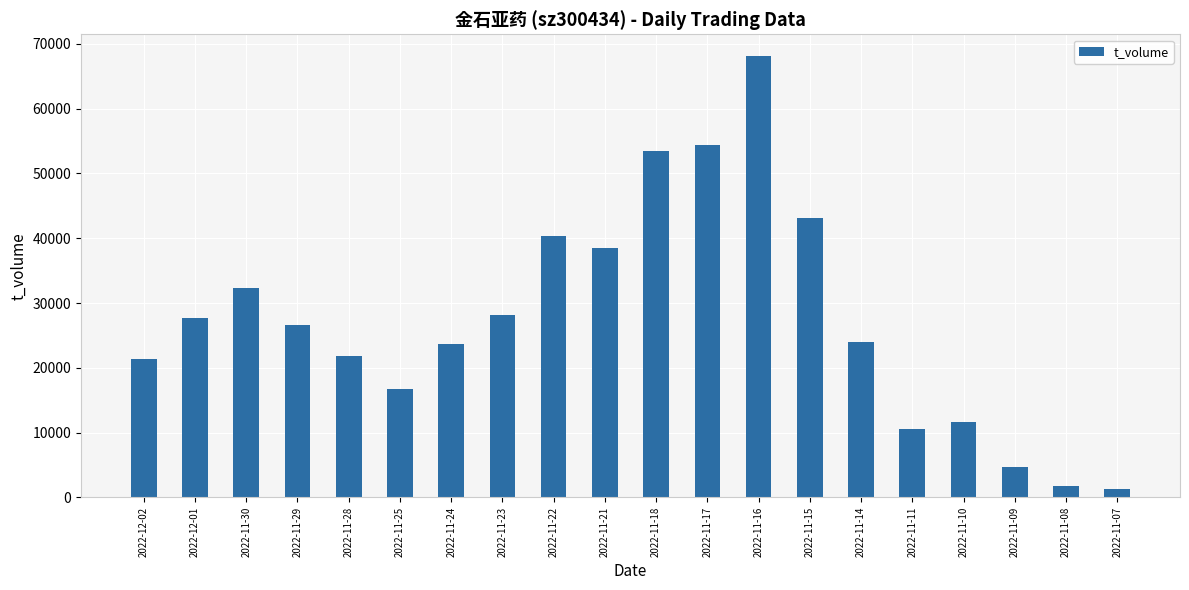

Between 2022-11-22 and 2022-11-25, which is larger?

2022-11-22